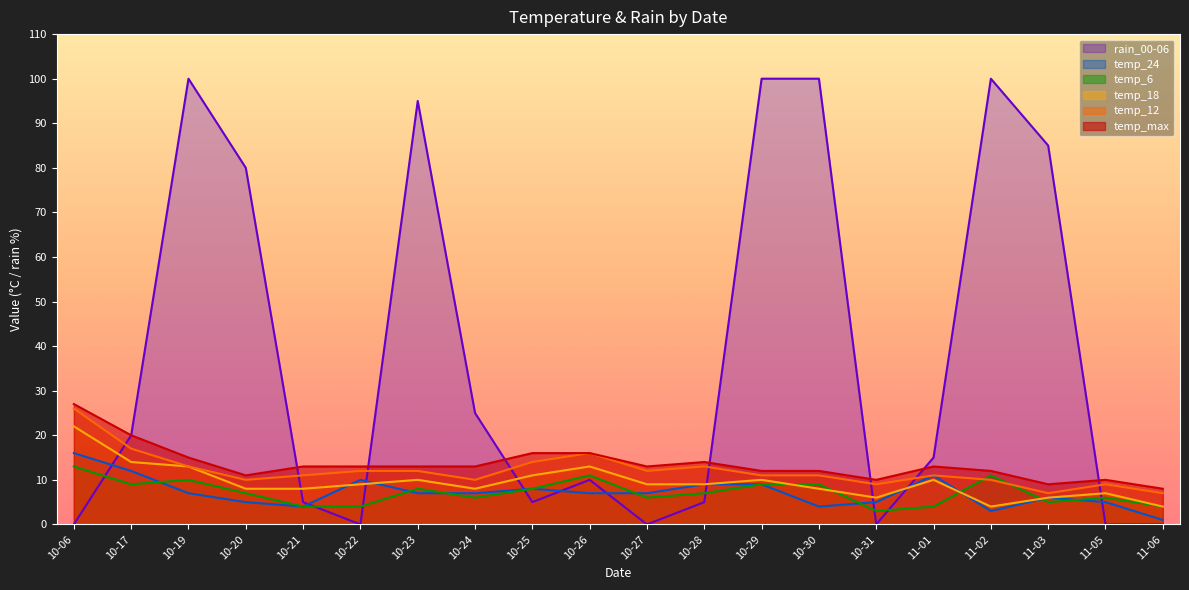

What is the spread (max minus min) of values at 10-23?

88